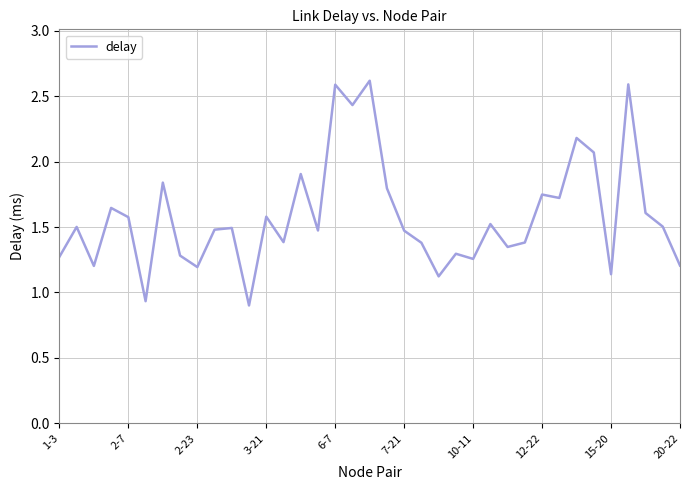

True or false: there are more than 2 points higher than both neighbors.

True